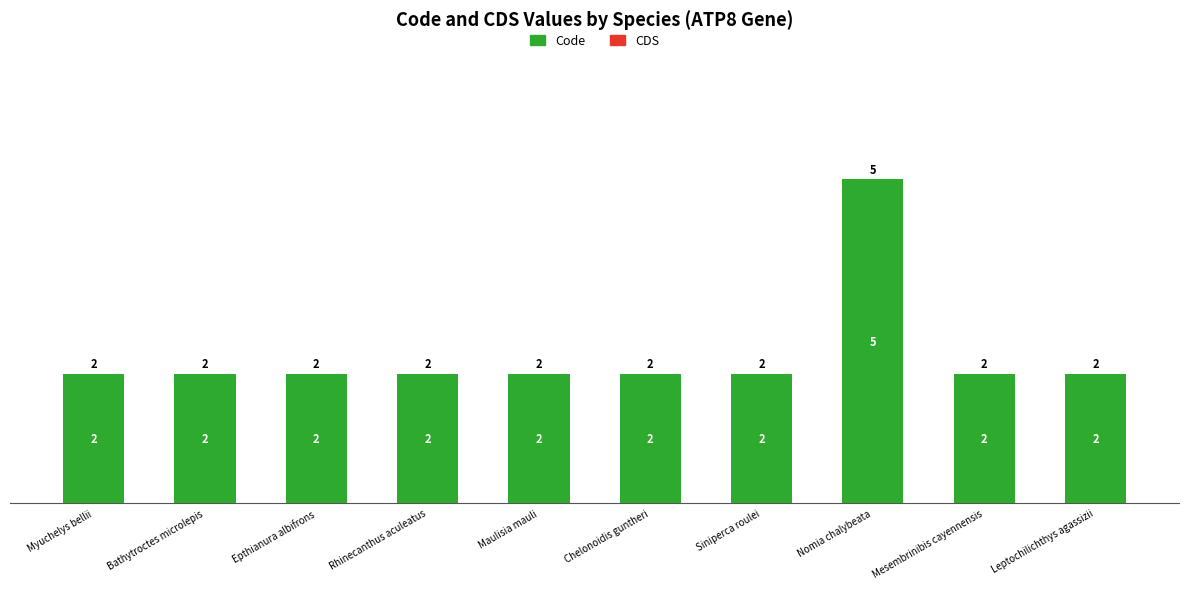

The chart shows a value of 4 at Epthianura albifrons. True or false?

False